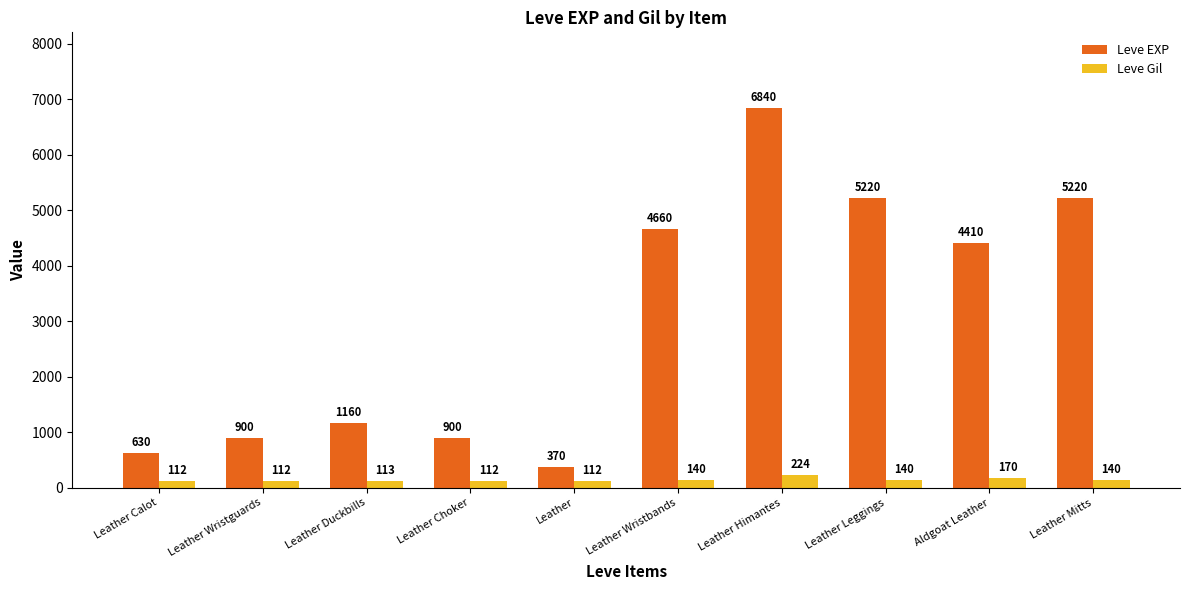

At which label is Leve Gil closest to 168?

Aldgoat Leather